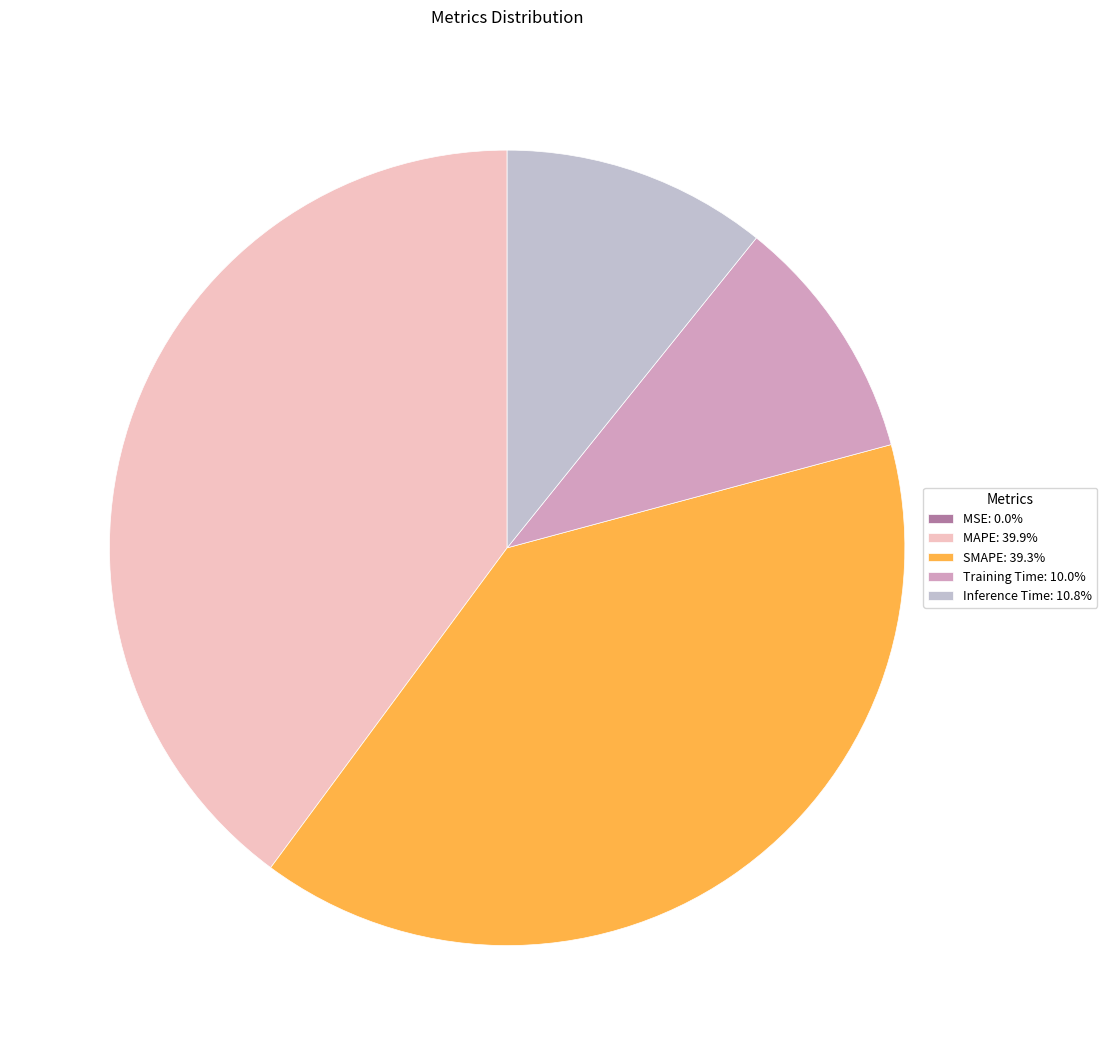

Does any single category account for the majority?

No